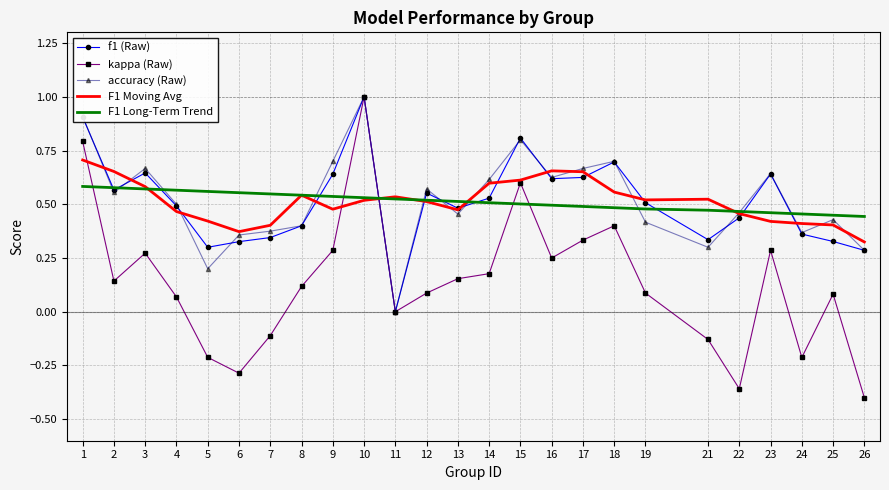

Where is the first local minimum for accuracy (Raw)?

2